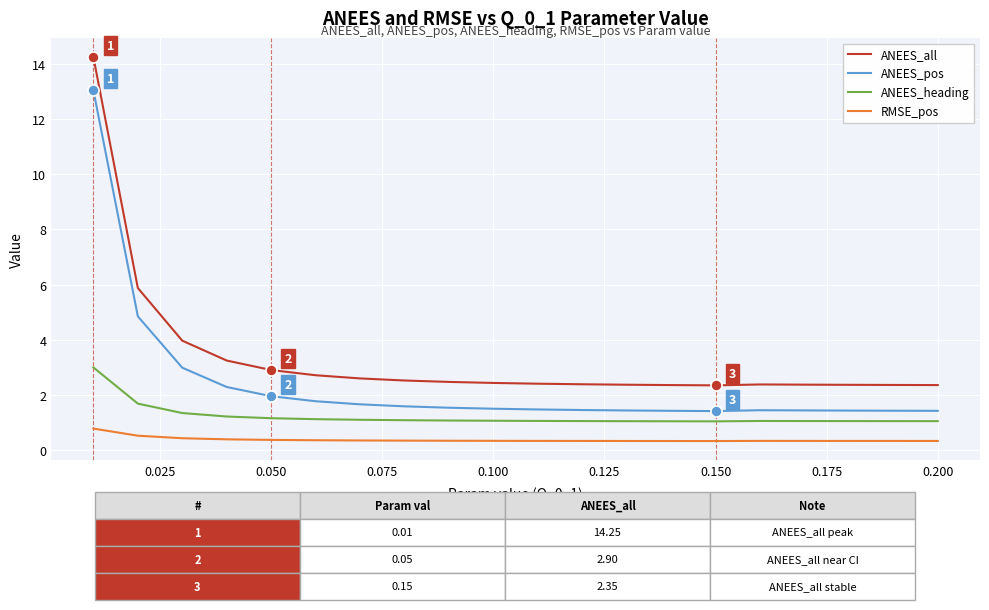

List the series in order of their peak value, highest first.

ANEES_all, ANEES_pos, ANEES_heading, RMSE_pos